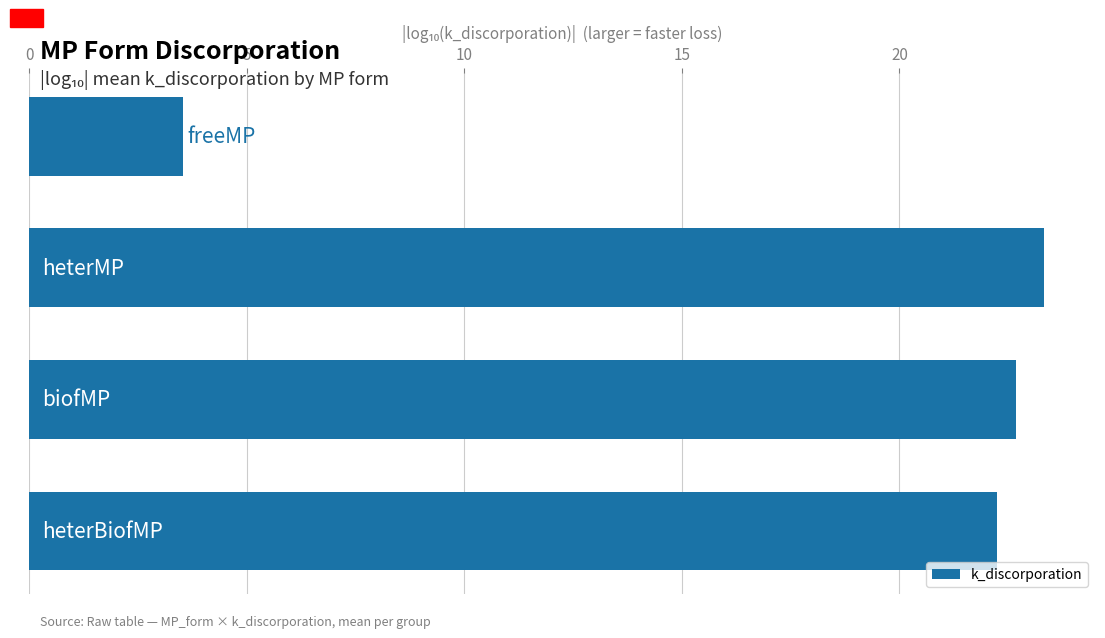

What is the average value?

17.9